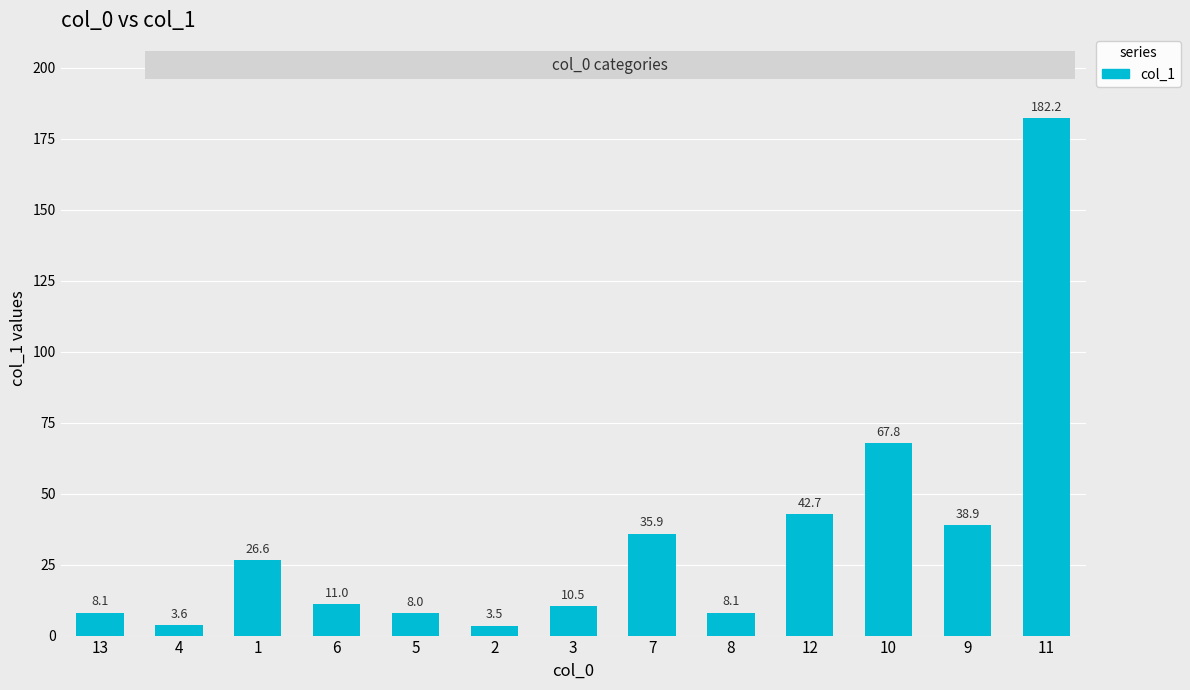

What is the label of the 13th bar from the right?

13